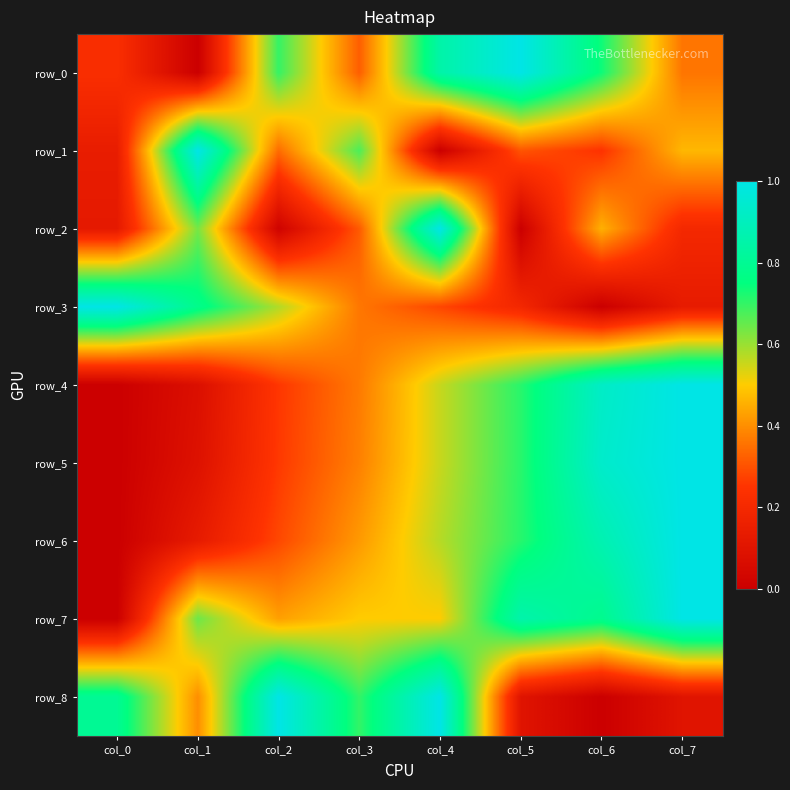

Reading right to left, transcribe all the data shown in this chart.

row_0: 0.4	0.7	1.0	0.8	0.3	0.7	0.0	0.2
row_1: 0.5	0.2	0.3	0.0	0.7	0.3	1.0	0.1
row_2: 0.2	0.5	0.0	1.0	0.3	0.0	0.6	0.1
row_3: 0.1	0.0	0.2	0.3	0.4	0.6	0.8	1.0
row_4: 1.0	0.9	0.7	0.6	0.4	0.3	0.1	0.0
row_5: 1.0	0.9	0.7	0.6	0.4	0.3	0.1	0.0
row_6: 1.0	0.9	0.7	0.6	0.4	0.3	0.1	0.0
row_7: 1.0	0.8	0.9	0.5	0.5	0.4	0.6	0.0
row_8: 0.1	0.0	0.1	1.0	0.7	1.0	0.4	0.8